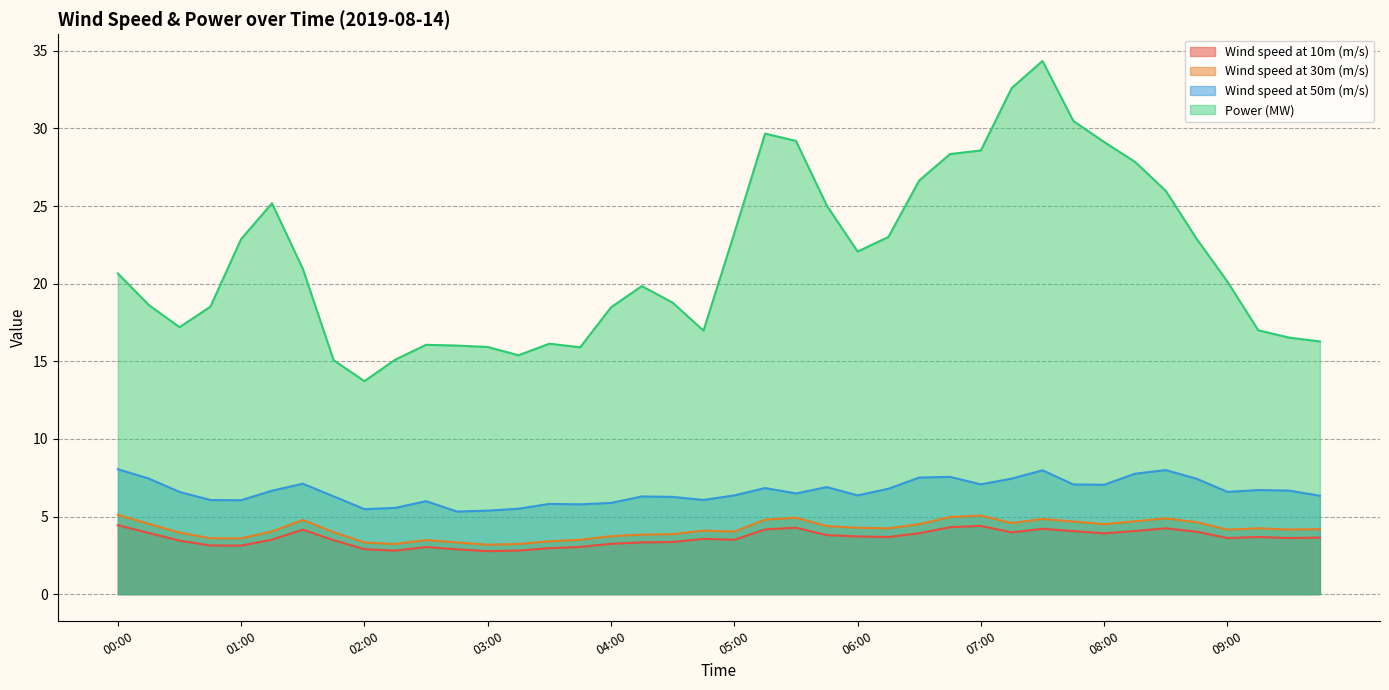

Which series has the largest total across all categories?

Power (MW)